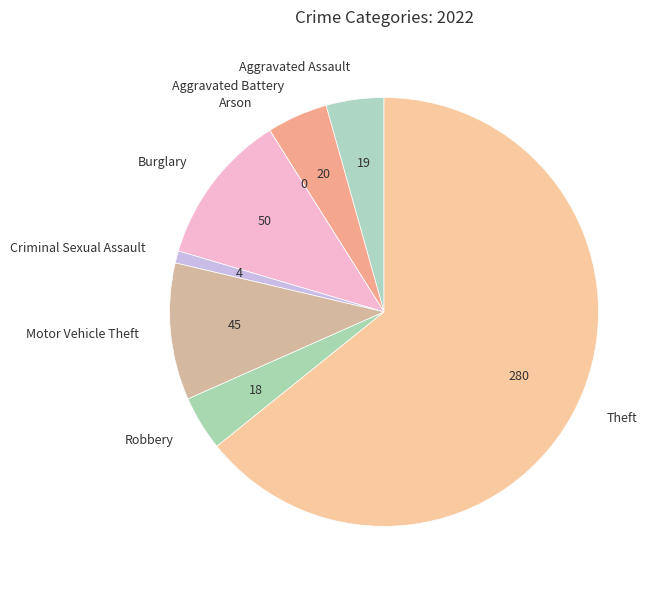

What is the largest slice in the pie chart?

Theft